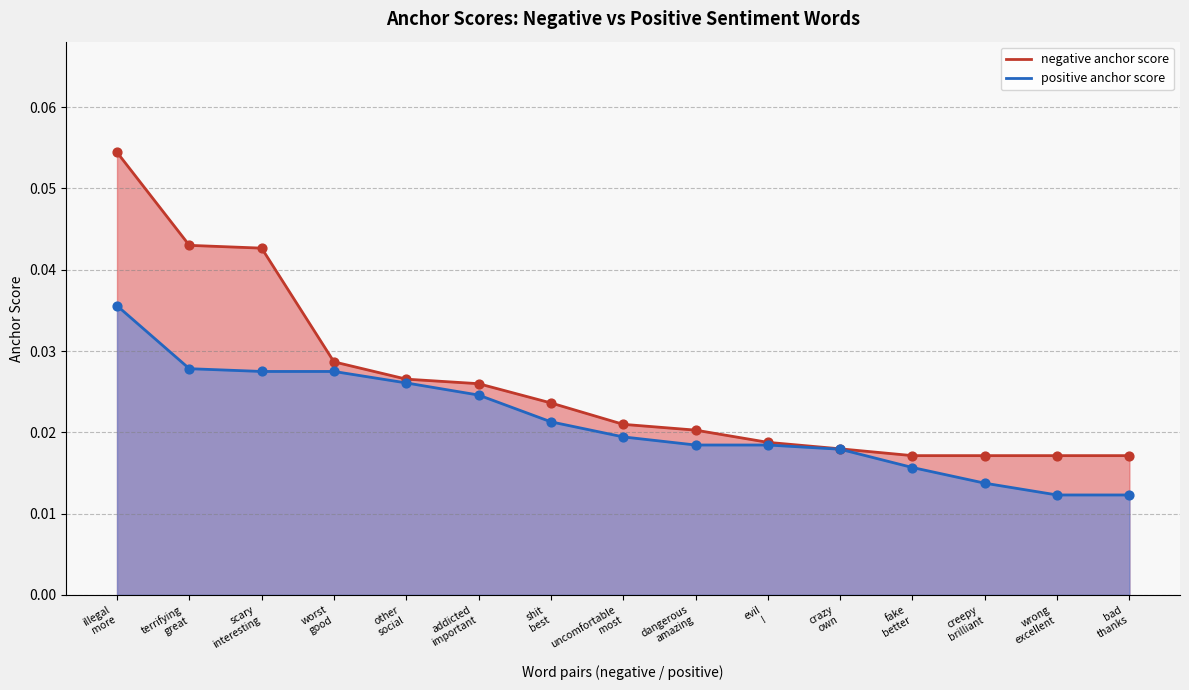

What are all the series names shown in the legend?

negative anchor score, positive anchor score